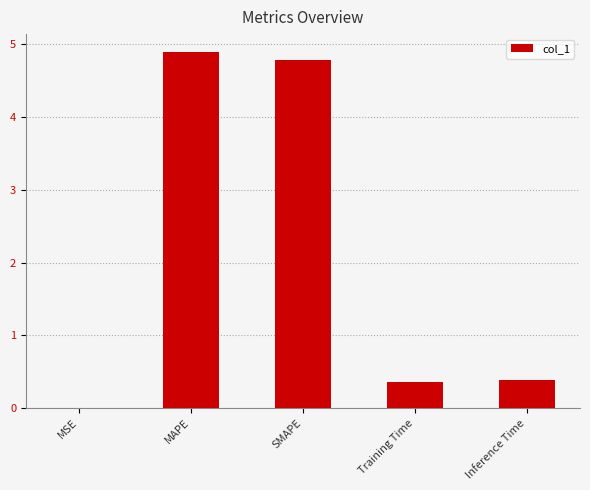

The chart shows a value of 4.9 at MAPE. True or false?

True